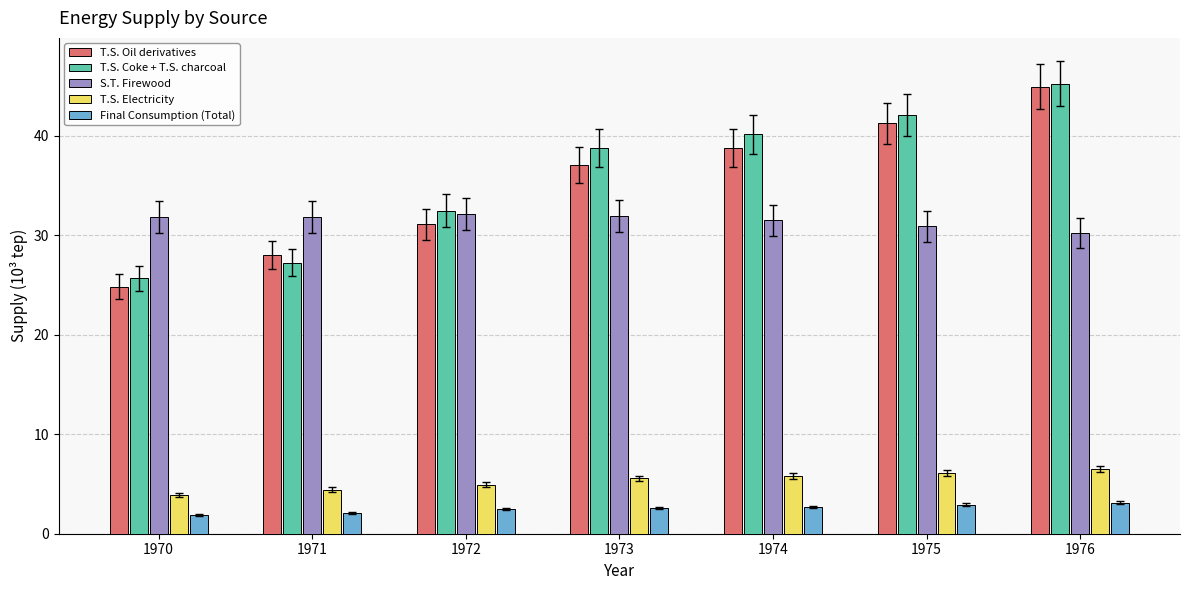

What is the spread (max minus min) of values at 1970?

30.0